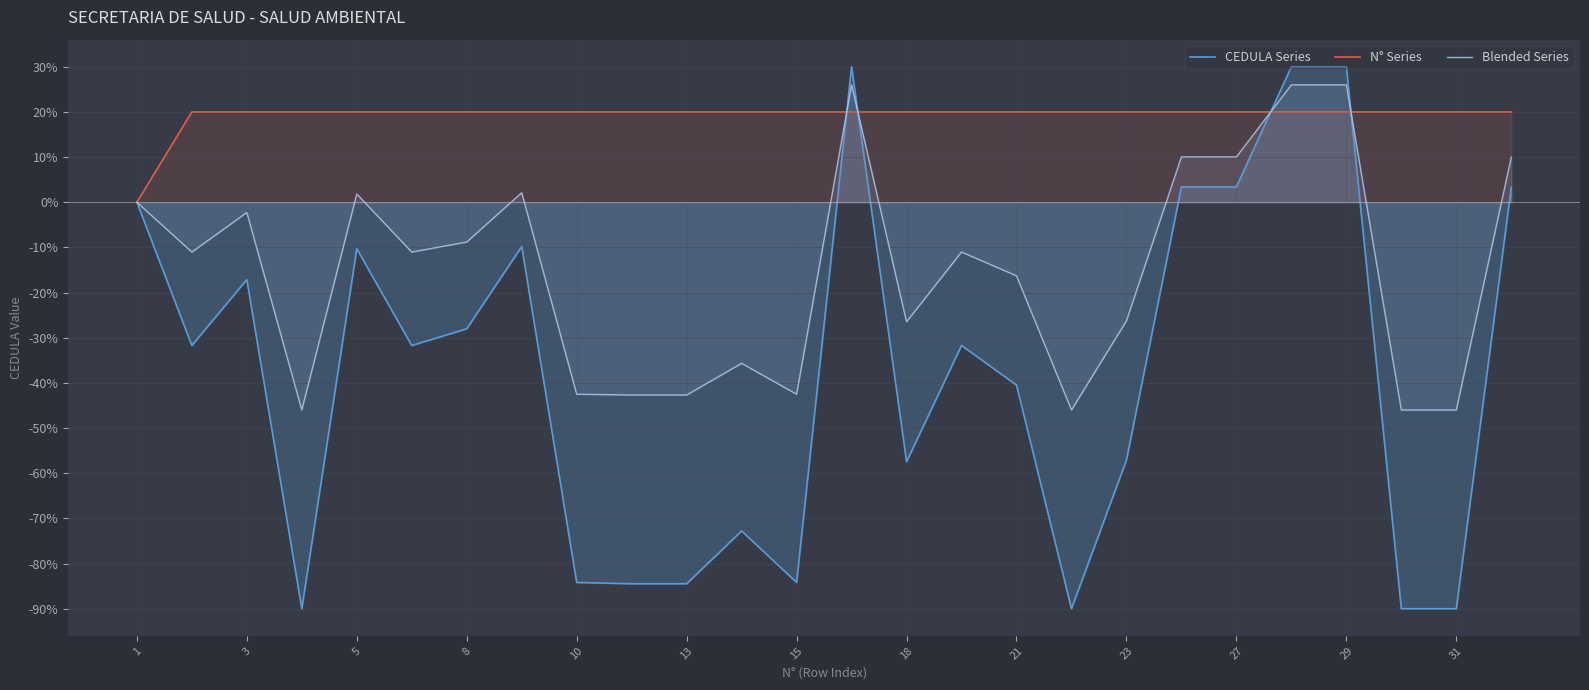

What is the minimum value for CEDULA Series?

-90.0